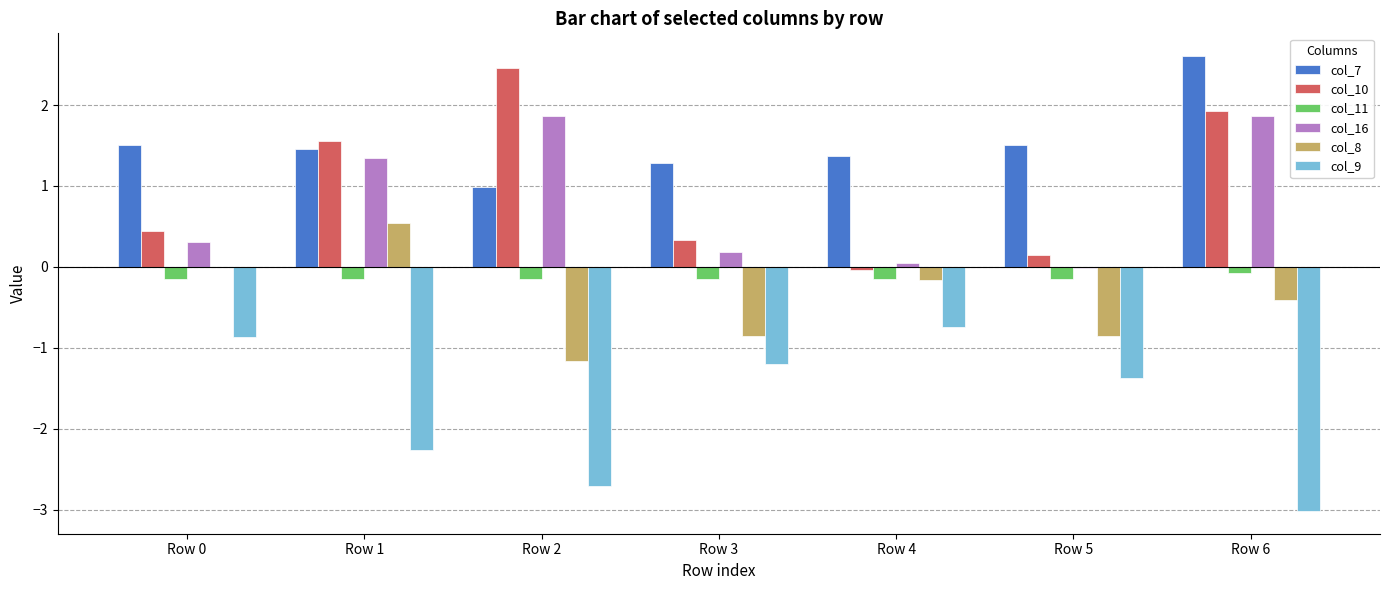

True or false: col_8 has a value of -0.4 at Row 6.

True